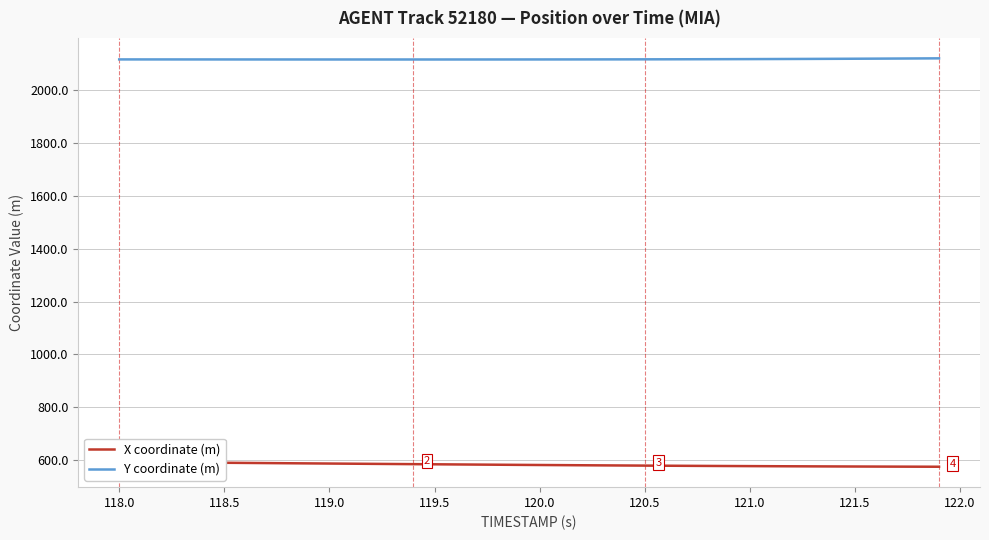

Is it true that Y coordinate (m) equals 2116.3 at 119.0?

True